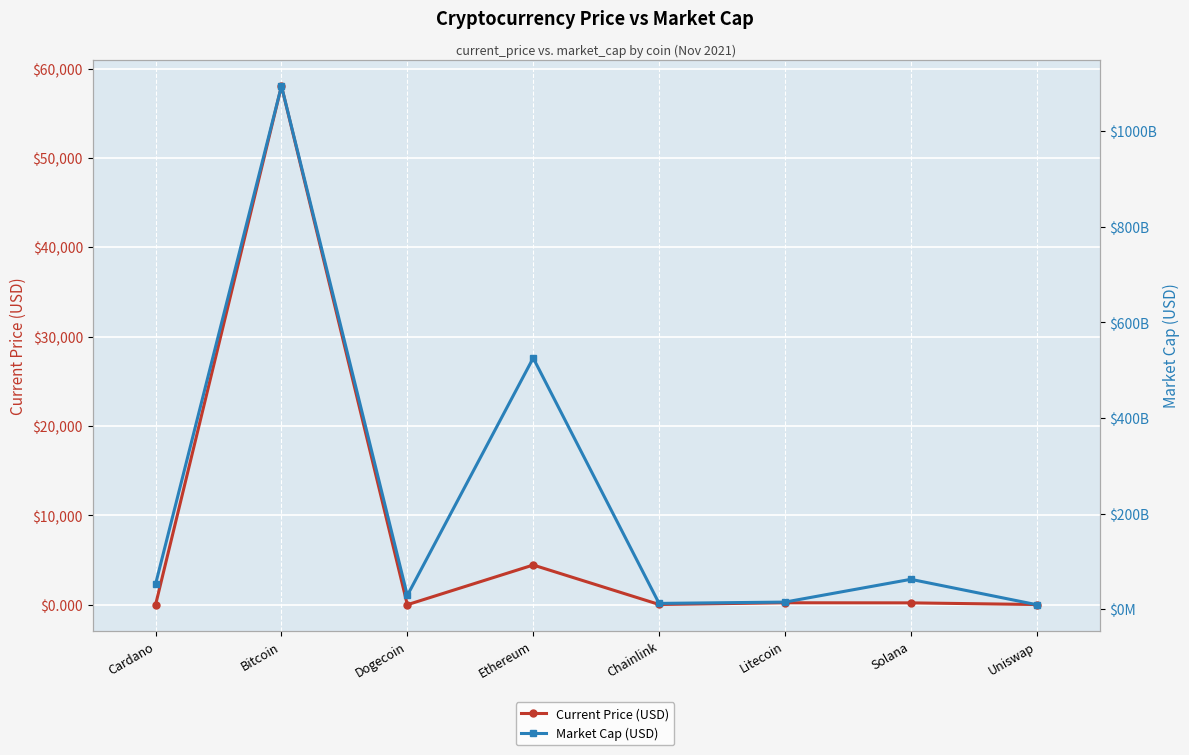

True or false: Market Cap (USD) has a value of 9483329527.0 at Uniswap.

True